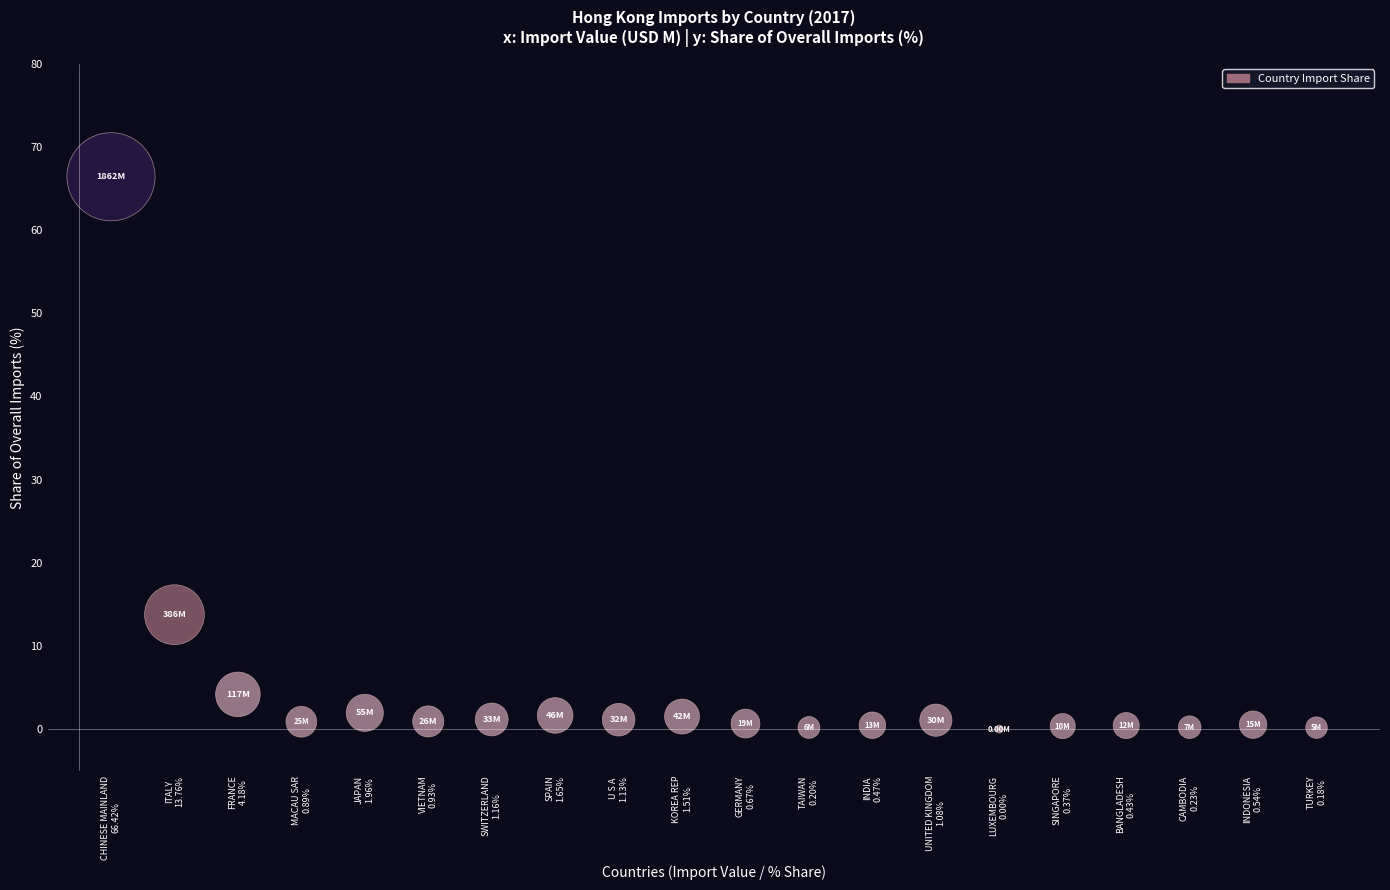

What is the range of Y values (max minus min)?

66.4